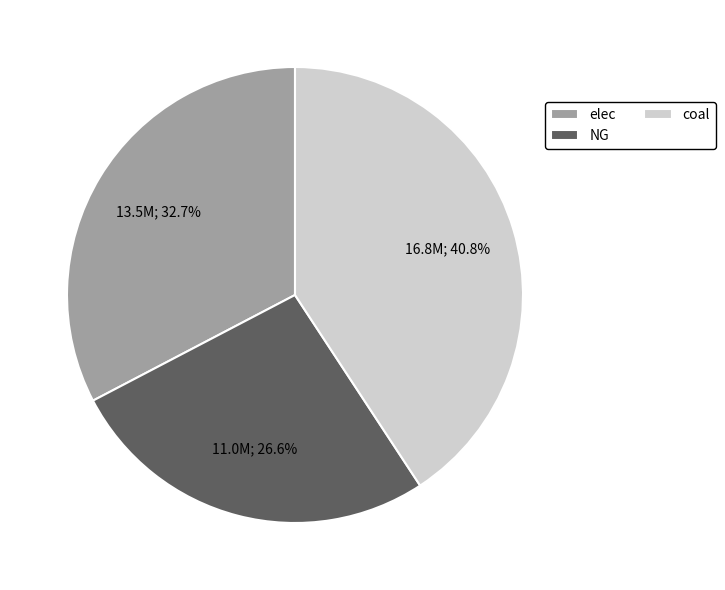

To the nearest percent, what is the difference between the largest and smallest slice percentages?

14%